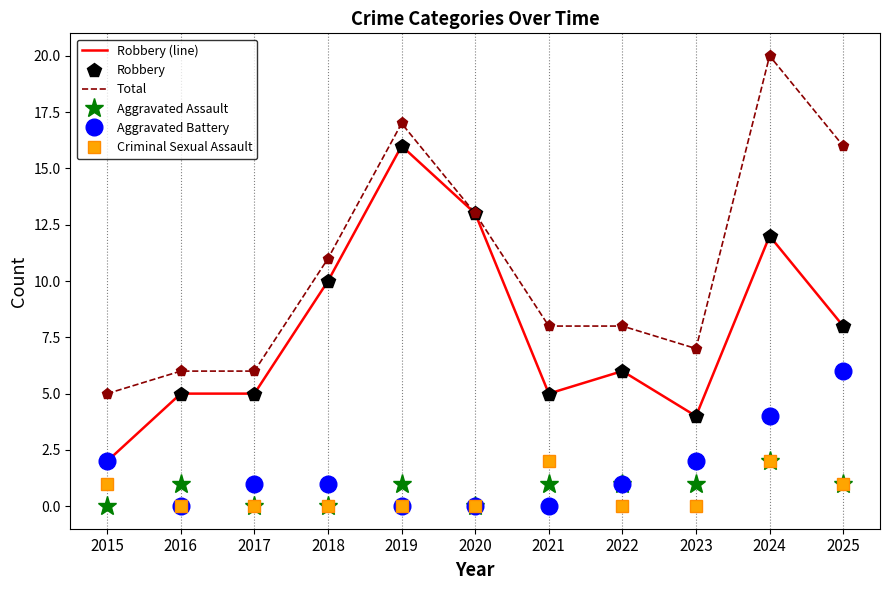

What is the value of the Criminal Sexual Assault point at the 7th from the left?

2